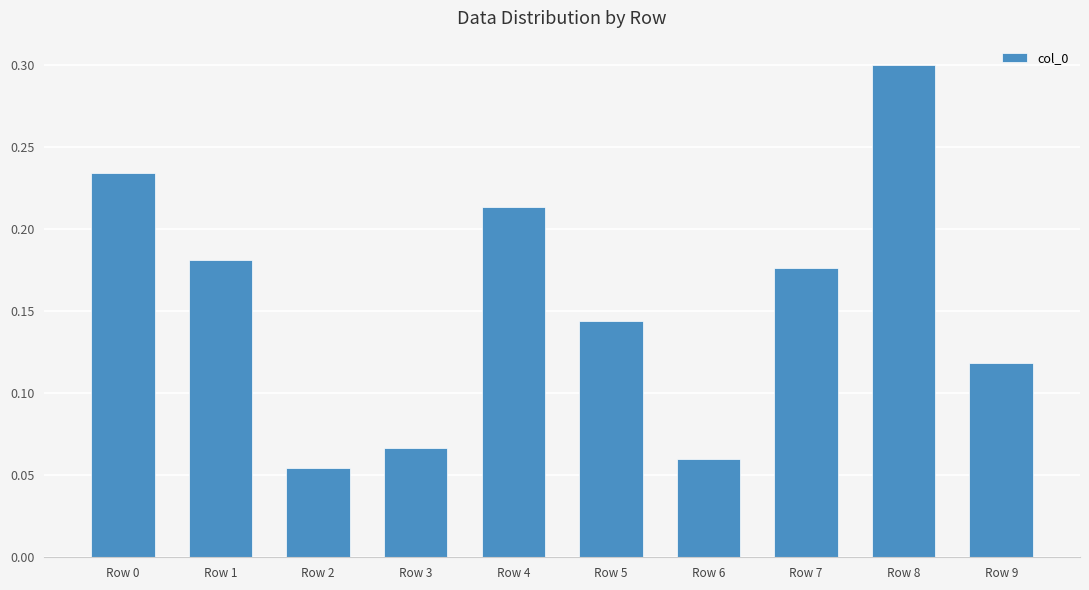

What is the value of the 9th bar from the left?

0.3